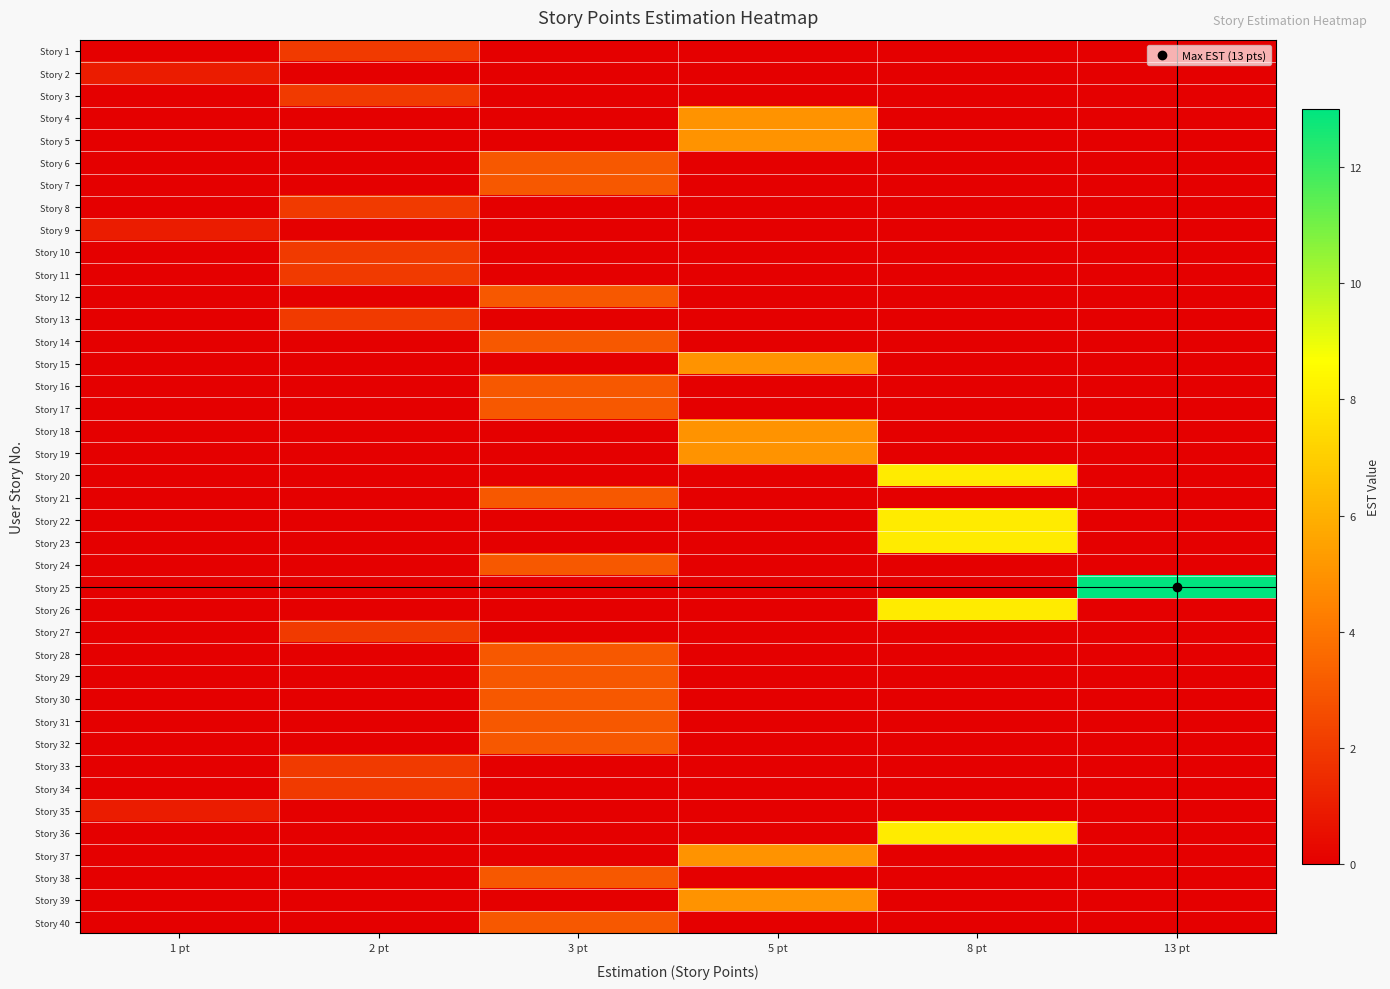

Which series has the widest spread of values?

Story 25